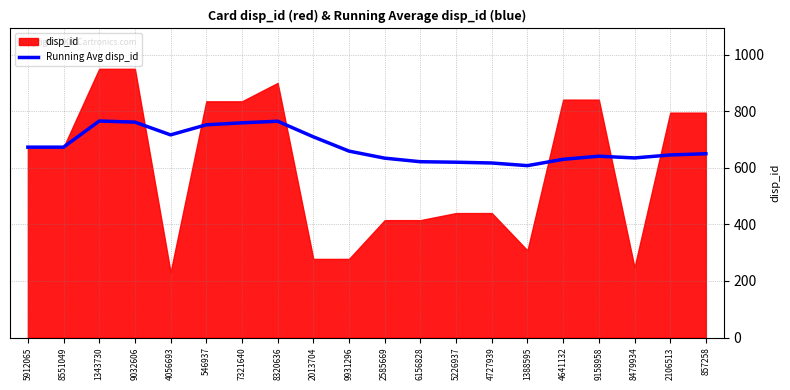

How many data points are less than 659?

10